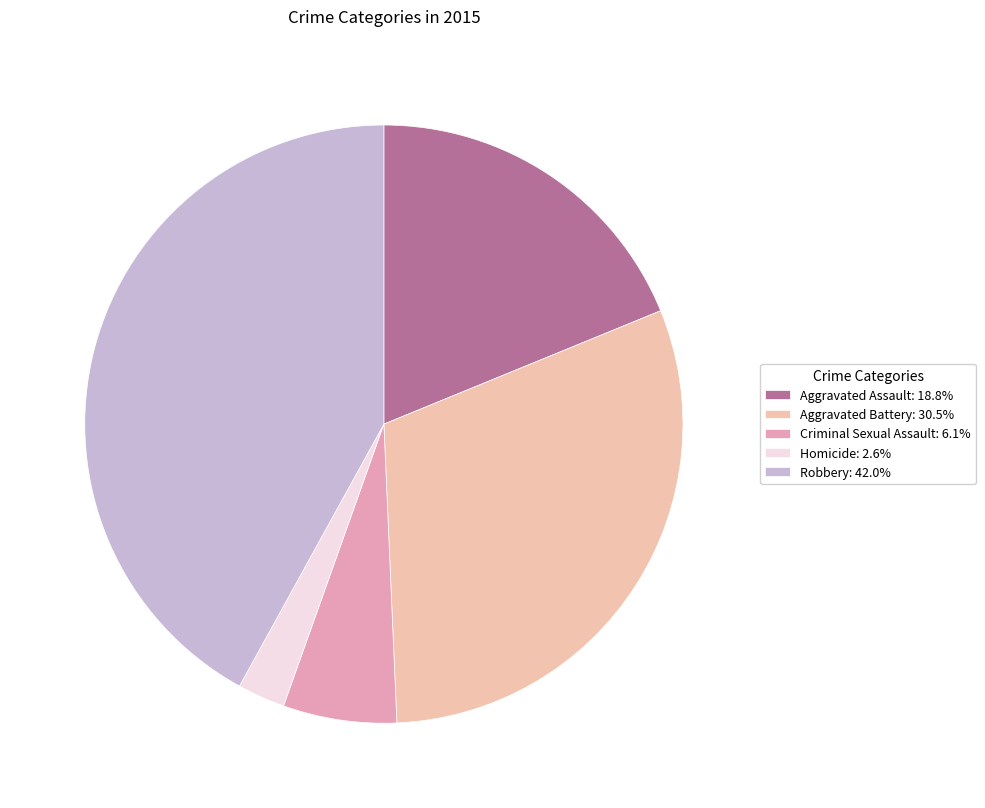

The Aggravated Battery slice represents 24% of the pie. True or false?

False